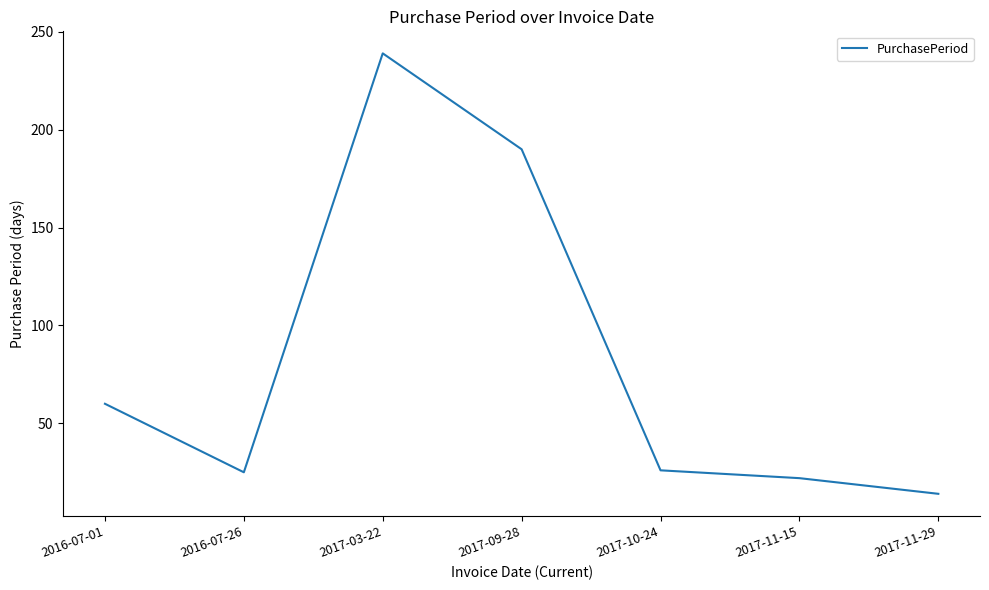

What is the approximate value at 2017-09-28, to the nearest 5?

190